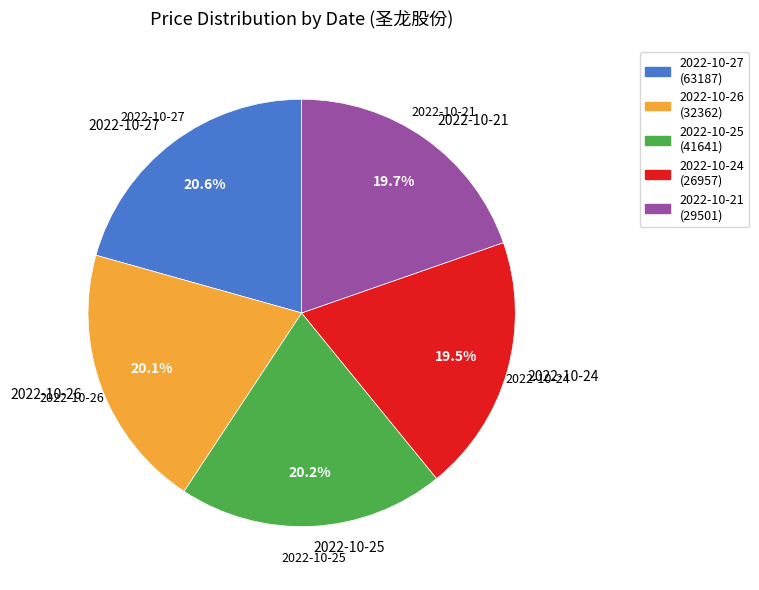

Combined, do 2022-10-27 and 2022-10-26 account for over 50%?

No